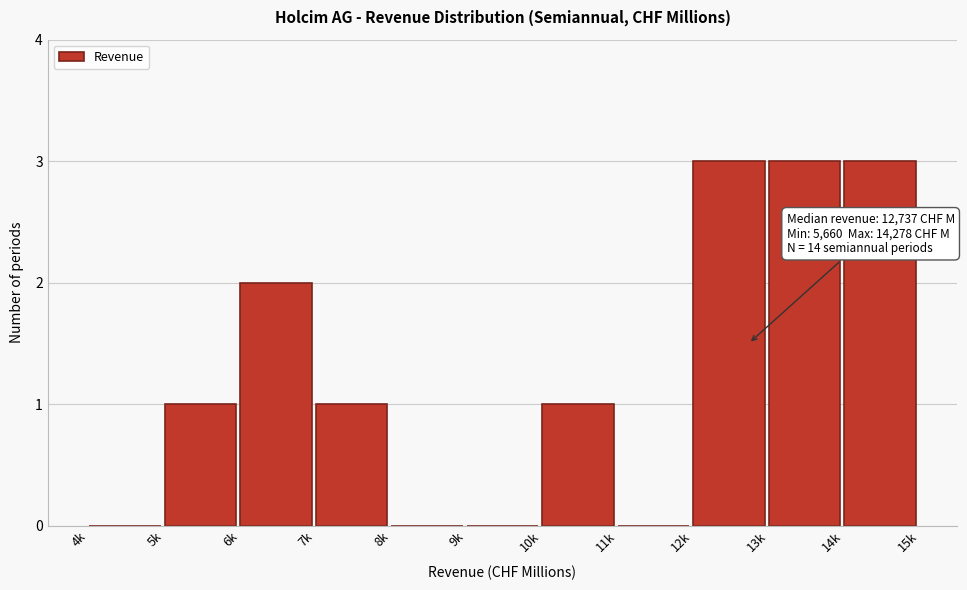

Reading right to left, list all the values displayed in this chart.

14k=3	13k=3	12k=3	11k=0	10k=1	9k=0	8k=0	7k=1	6k=2	5k=1	4k=0